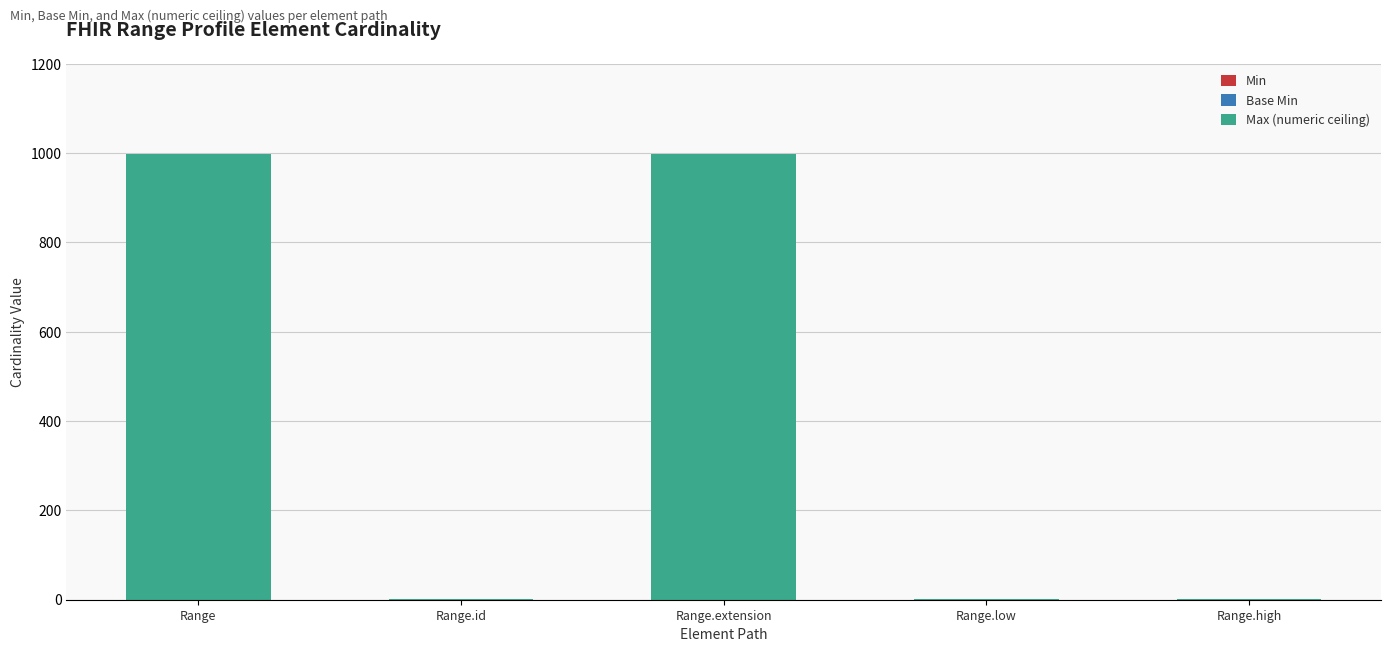

How many values exceed 1?

2